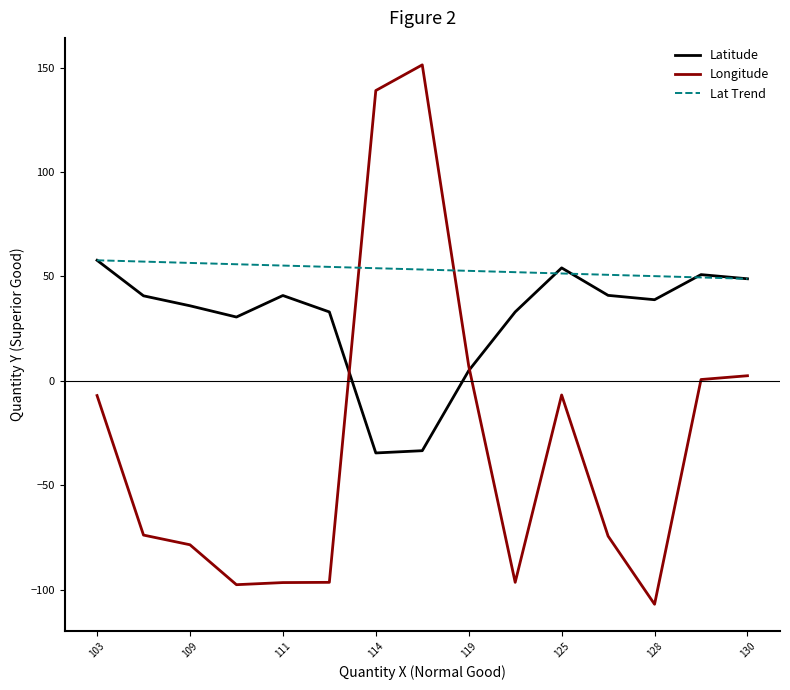

Which series has the largest range (max minus min)?

Longitude